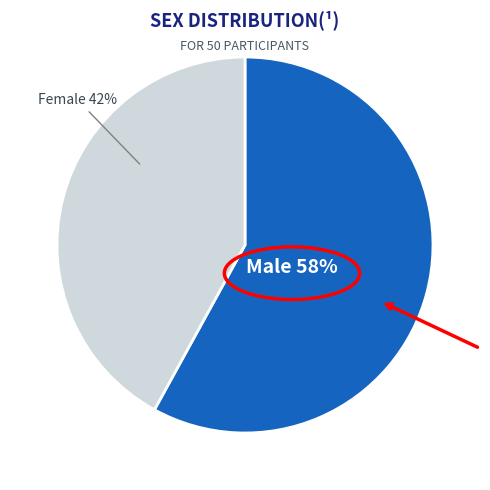

Is there any slice that represents more than half of the pie?

Yes